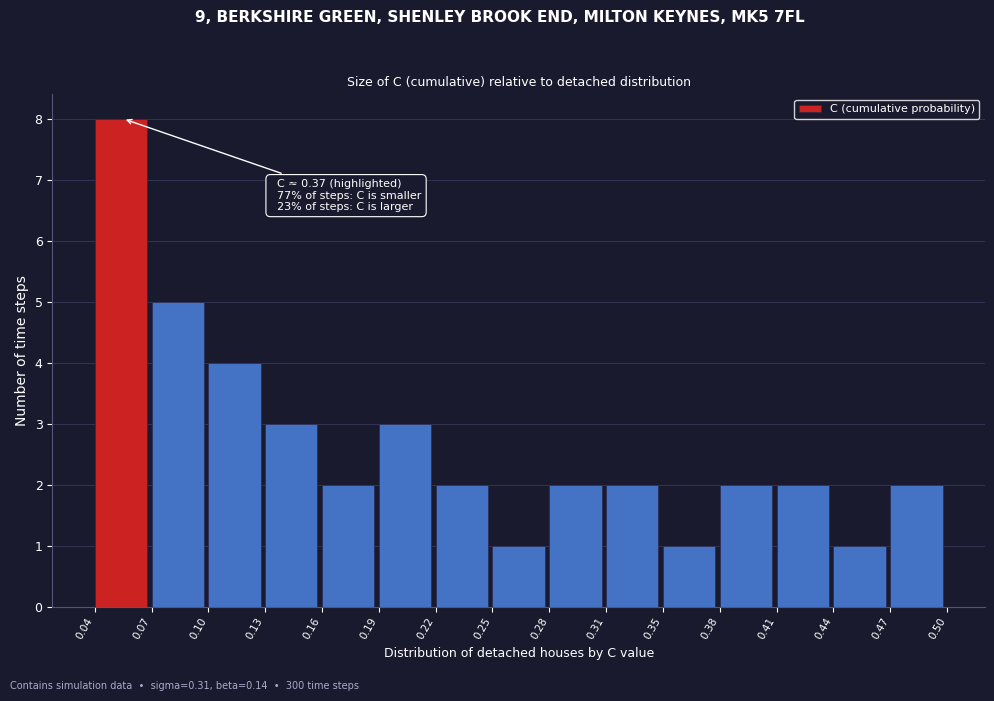

Which range on the x-axis has the tallest bar?

0.04 to 0.07